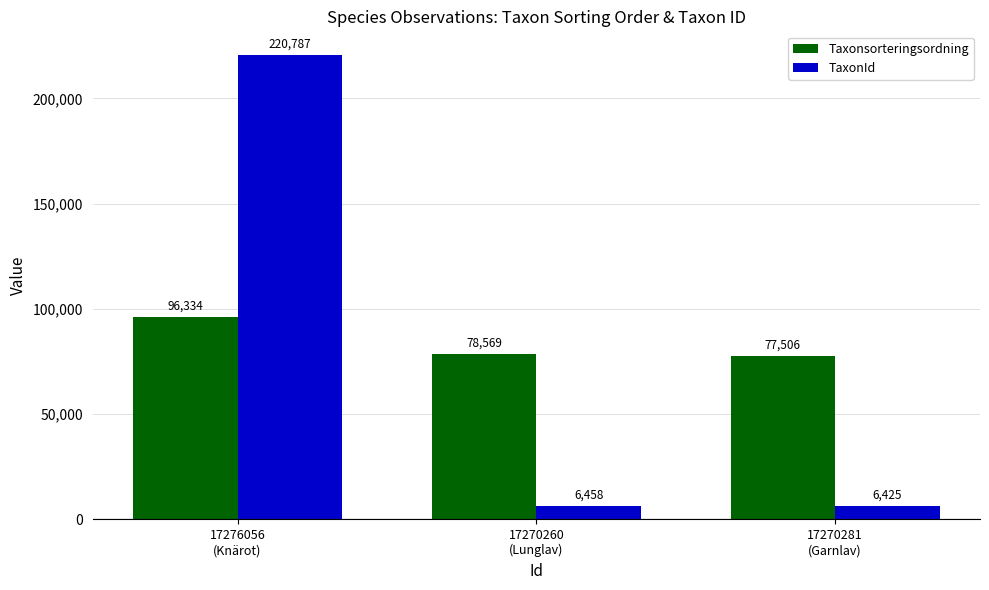

Reading right to left, list all the values displayed in this chart.

Taxonsorteringsordning: 77506	78569	96334
TaxonId: 6425	6458	220787